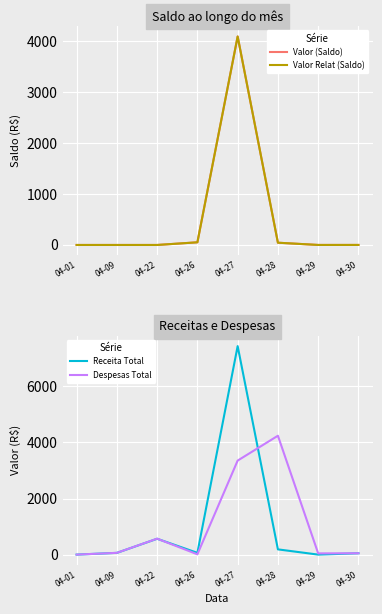

At which label does Despesas Total first exceed 63?

04-09